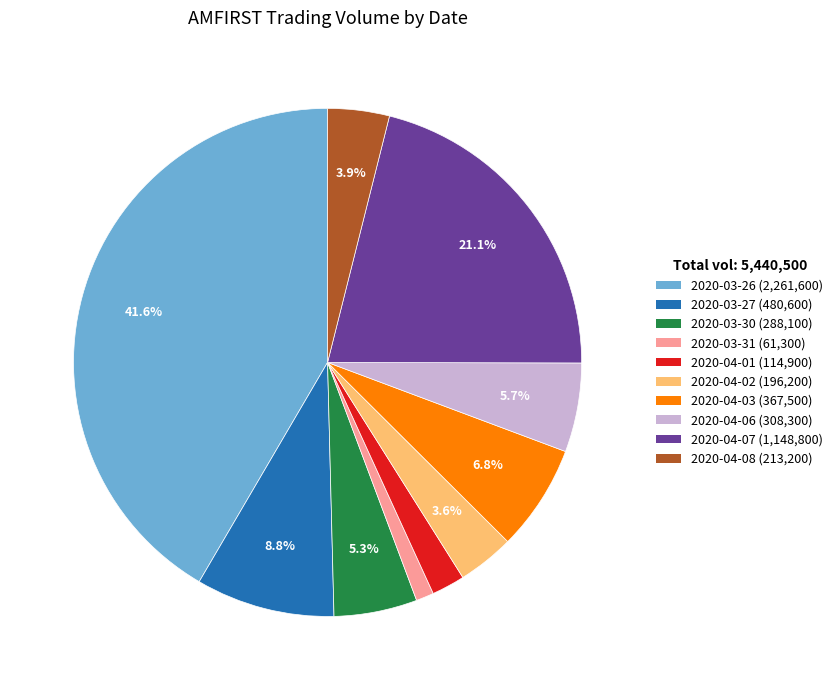

To the nearest percent, what is the average slice percentage?

10%